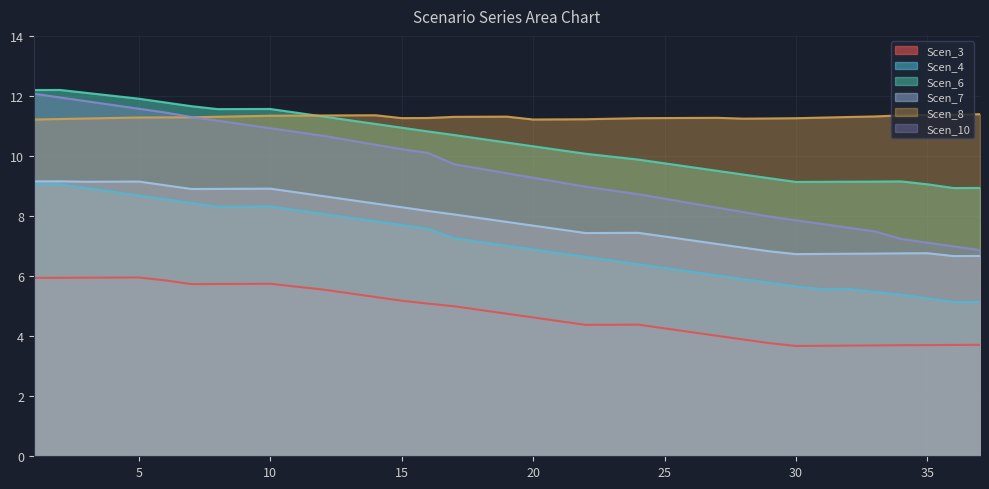

At which label is Scen_10 closest to 9?

22